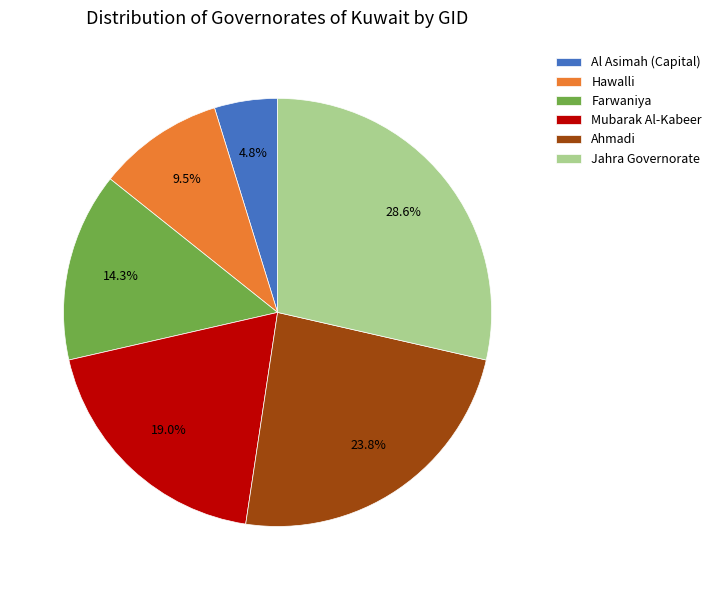

To the nearest percent, what is the combined percentage of Hawalli and Jahra Governorate?

38%